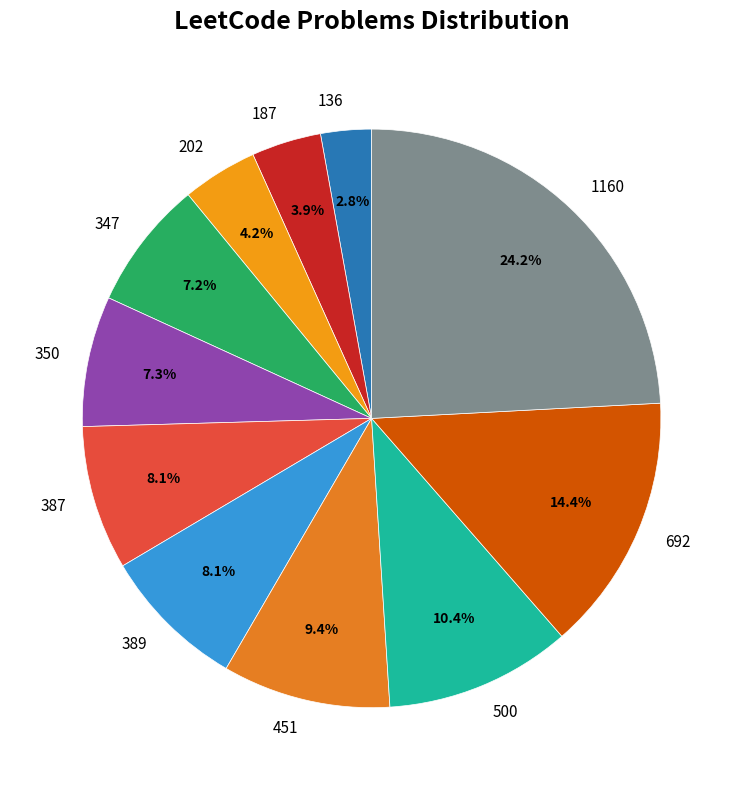

Does 692 account for over 50% of the chart?

No